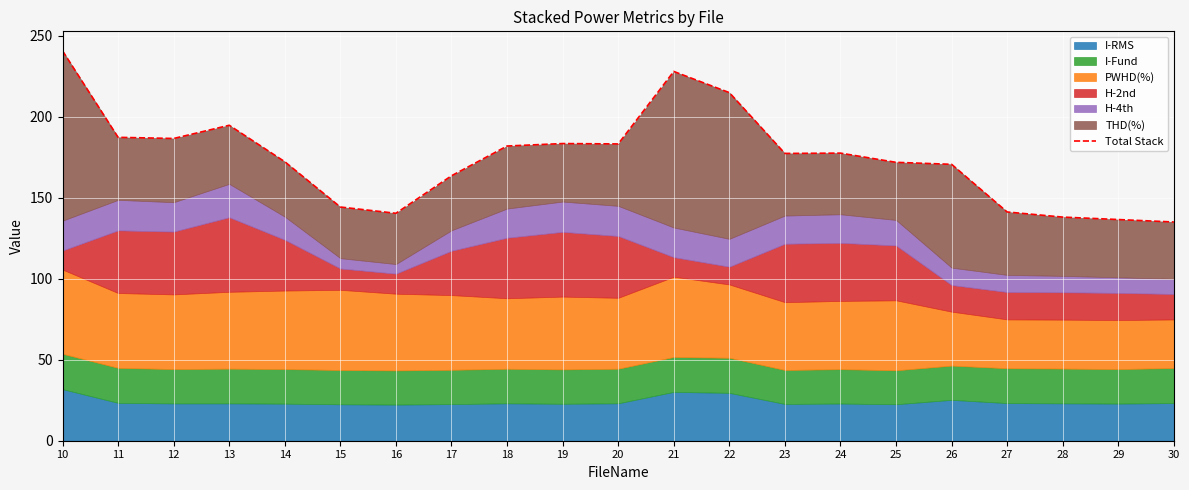

The value at 26 is 59.2. True or false?

False